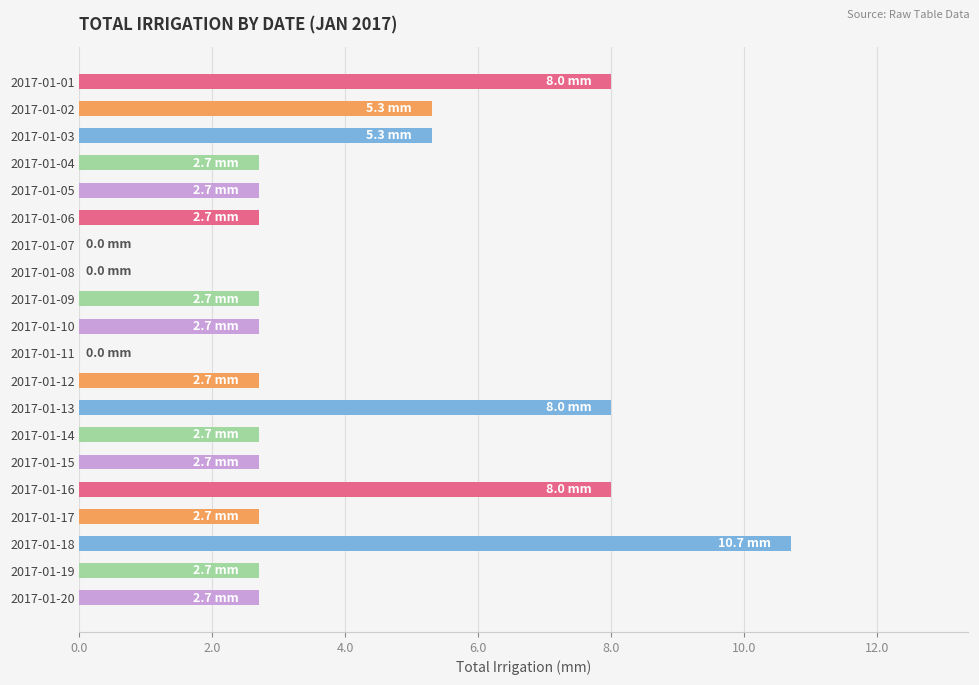

The chart shows a value of 8.0 at 2017-01-13. True or false?

True